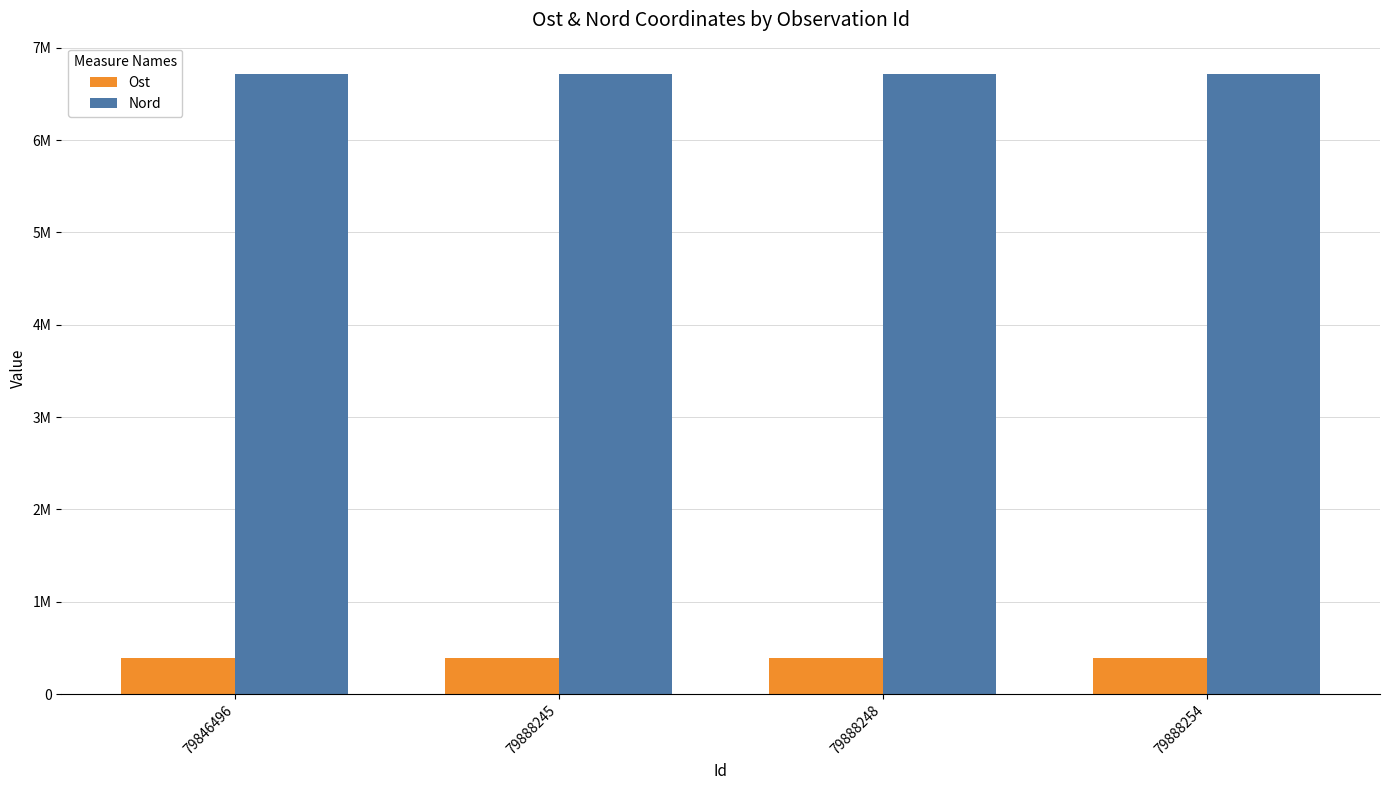

The Nord series shows 11042230.6 at 79888248. True or false?

False